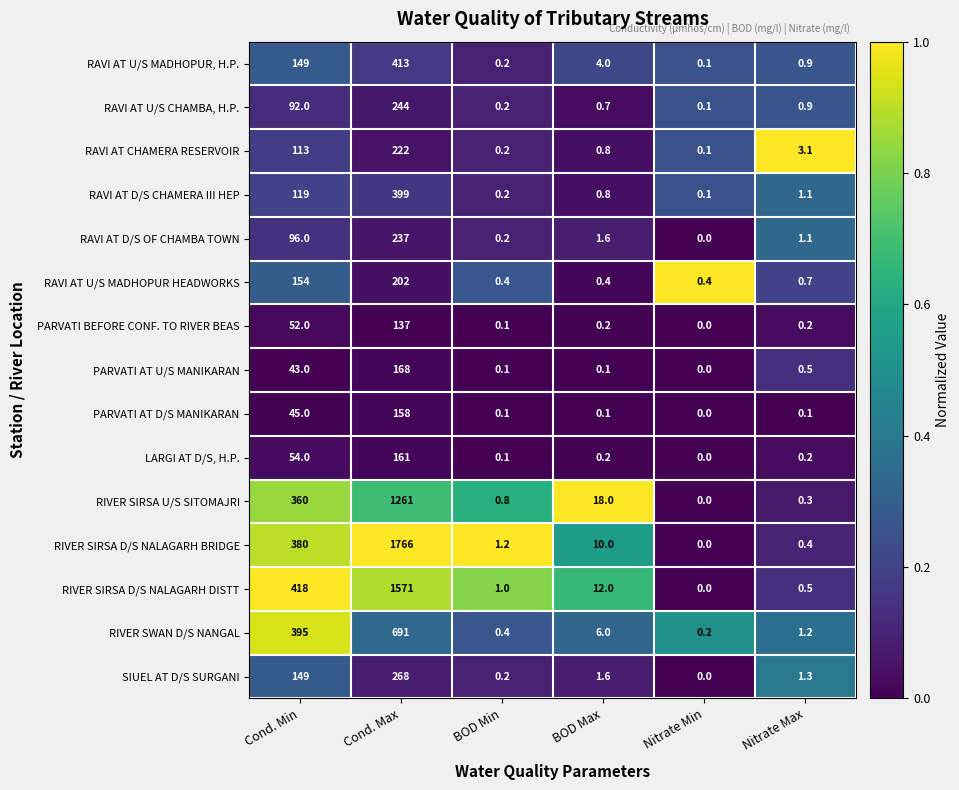

What is the sum of the RAVI AT U/S MADHOPUR HEADWORKS values at Cond. Max and BOD Min?

202.4